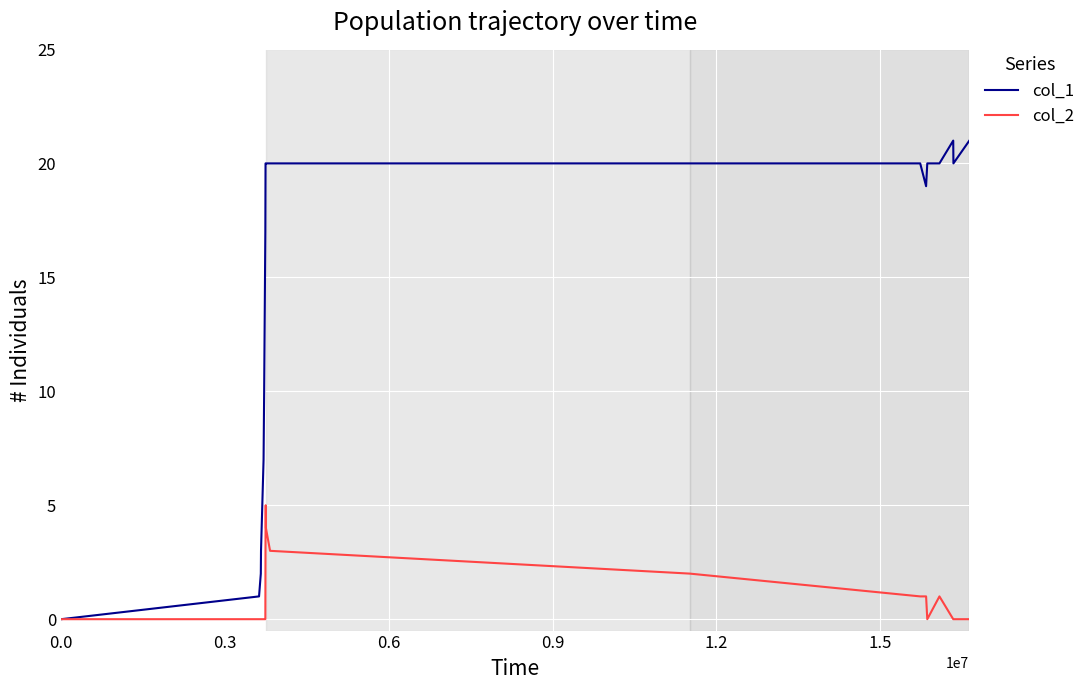

Rank the series by their average value, from lowest to highest.

col_2, col_1